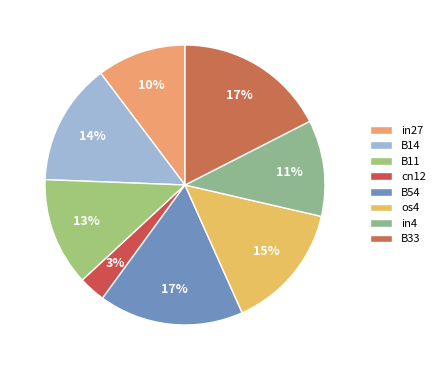

Which has a higher value, in4 or B14?

B14